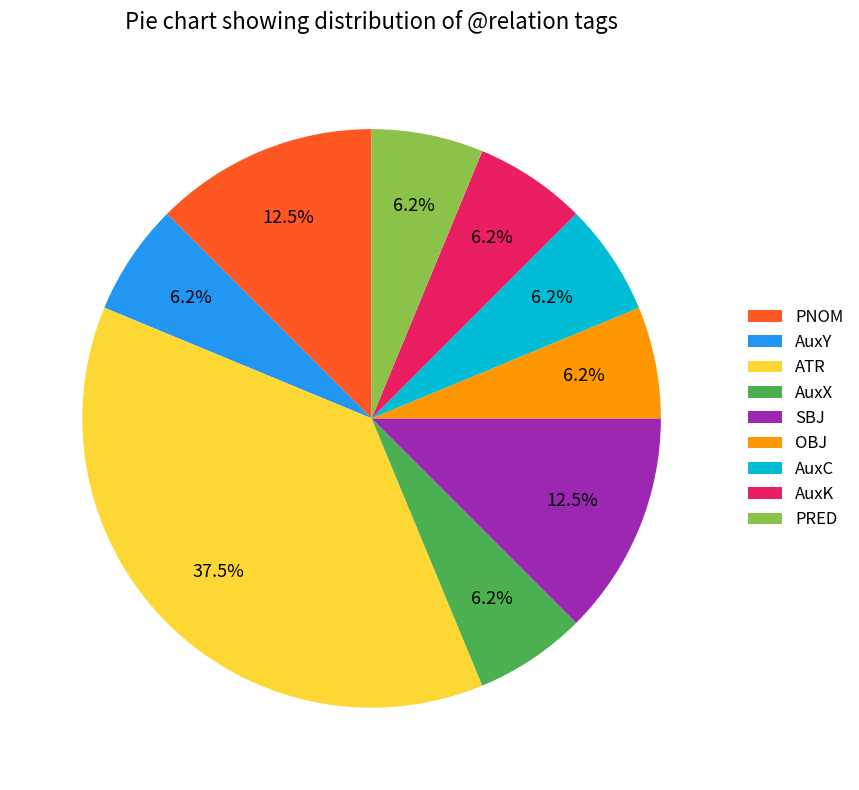

Is it true that AuxY is 11% of the pie?

False